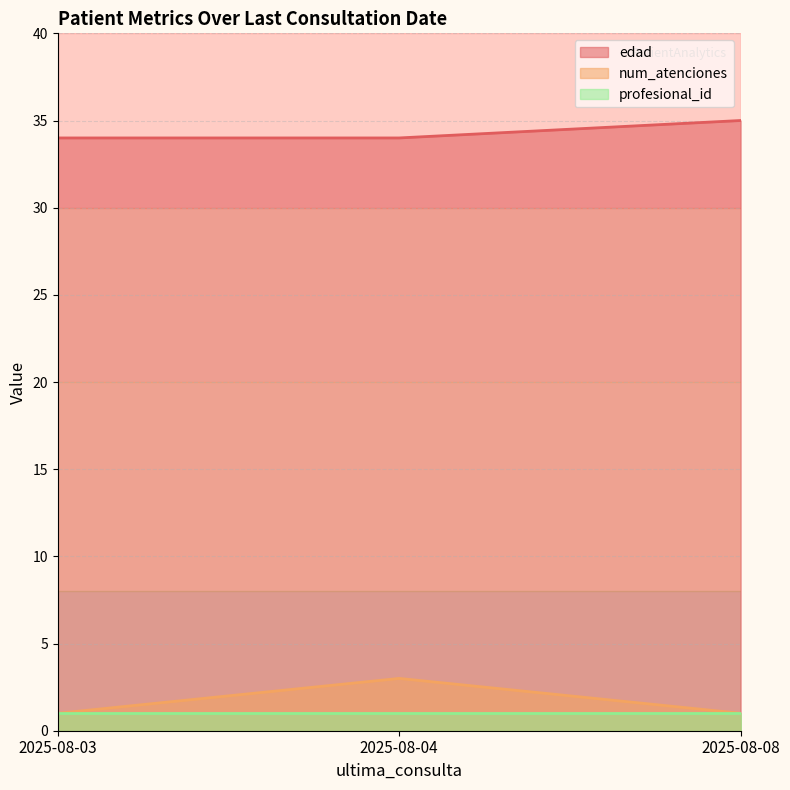

The edad series shows 22 at 2025-08-04. True or false?

False